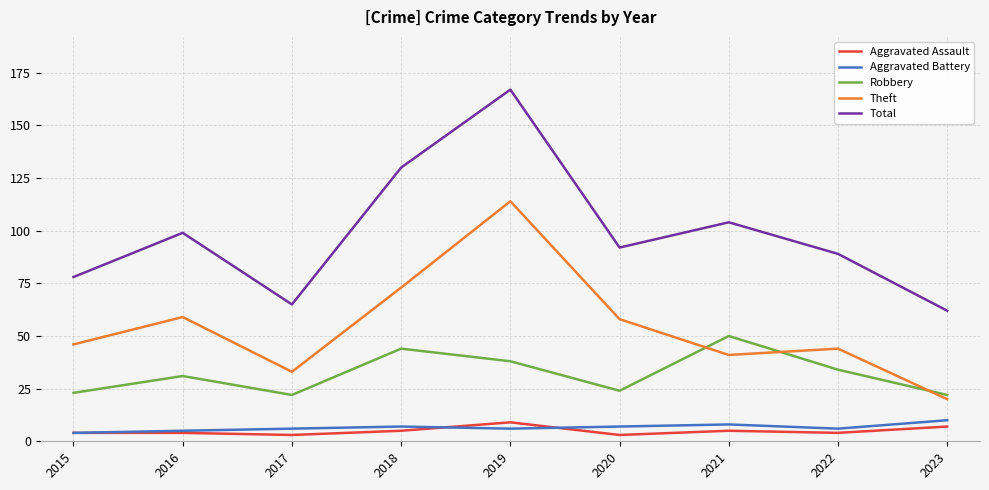

At which category is the sum across all series the highest?

2019